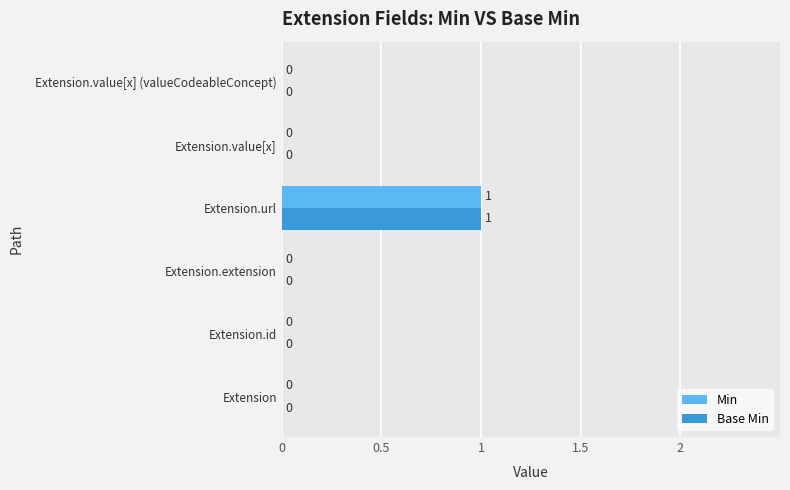

How many positive values does the Min series have?

1